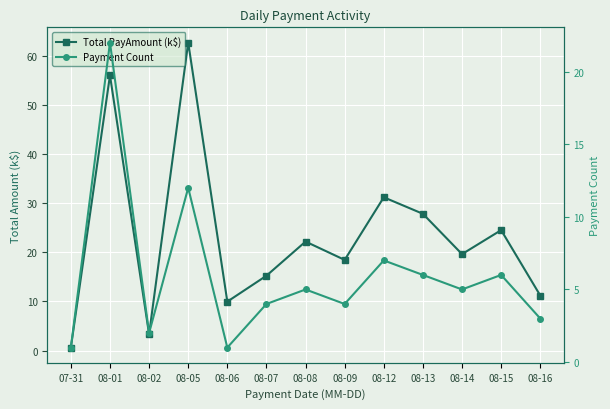

At which label does Payment Count first exceed 5?

08-01